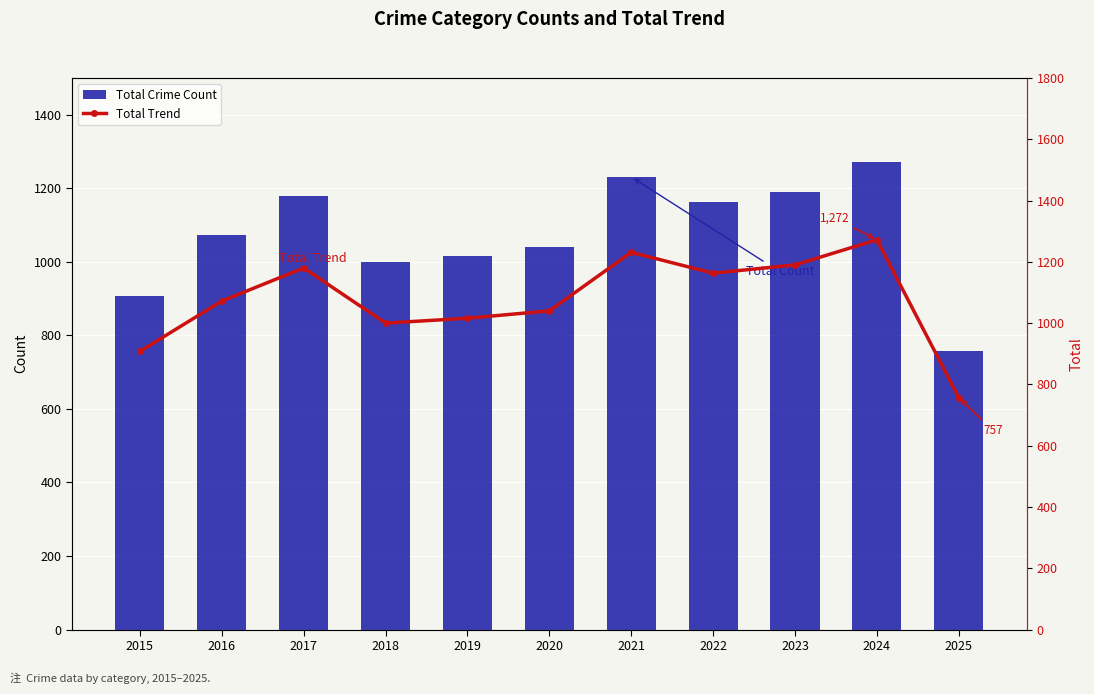

What is the value of the Total Crime Count bar at the 6th from the left?

1040